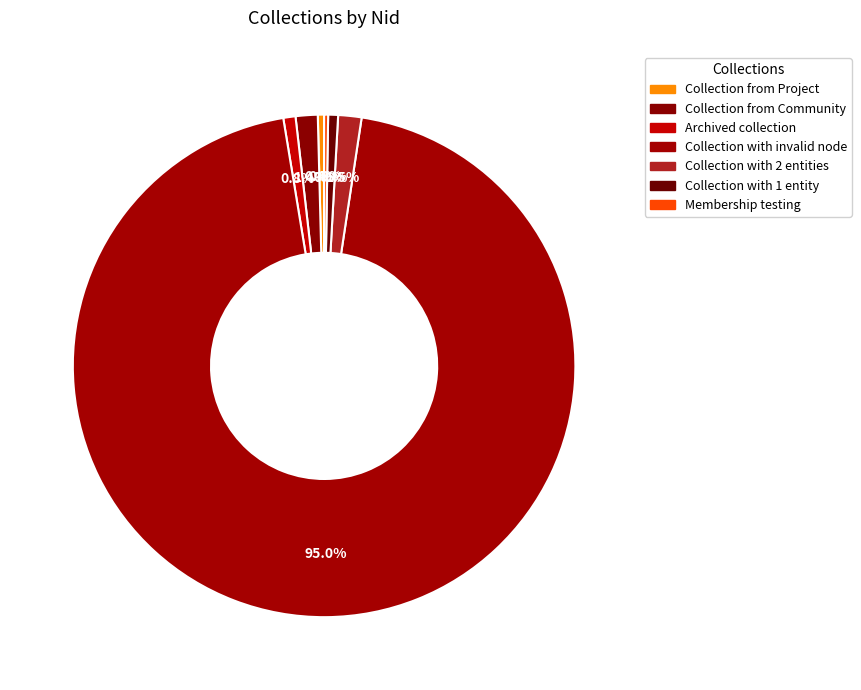

Which slice is the smallest?

Membership testing